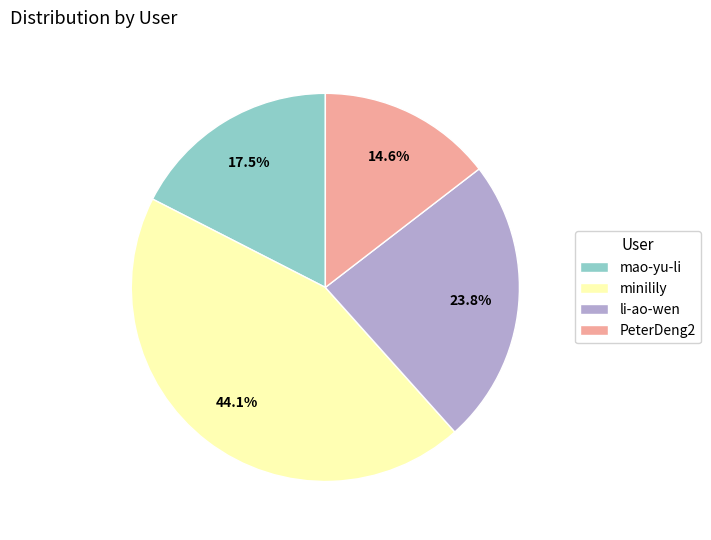

Which slice is the largest?

minilily